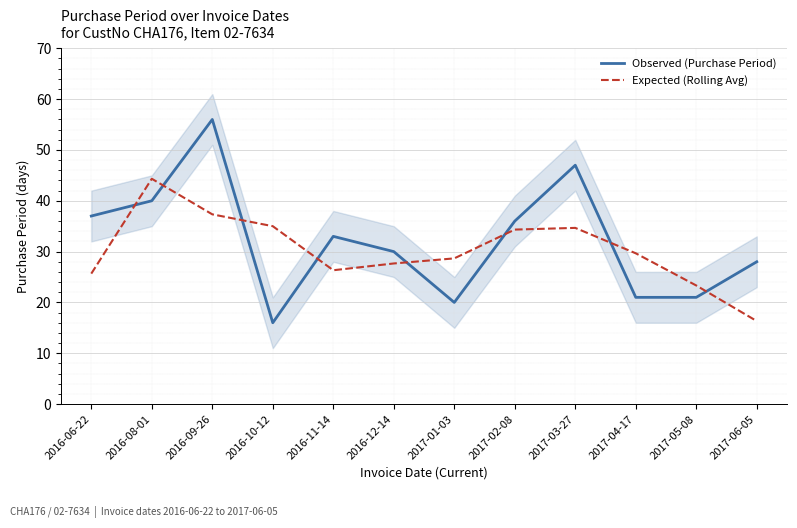

How many lines are shown in the chart?

2